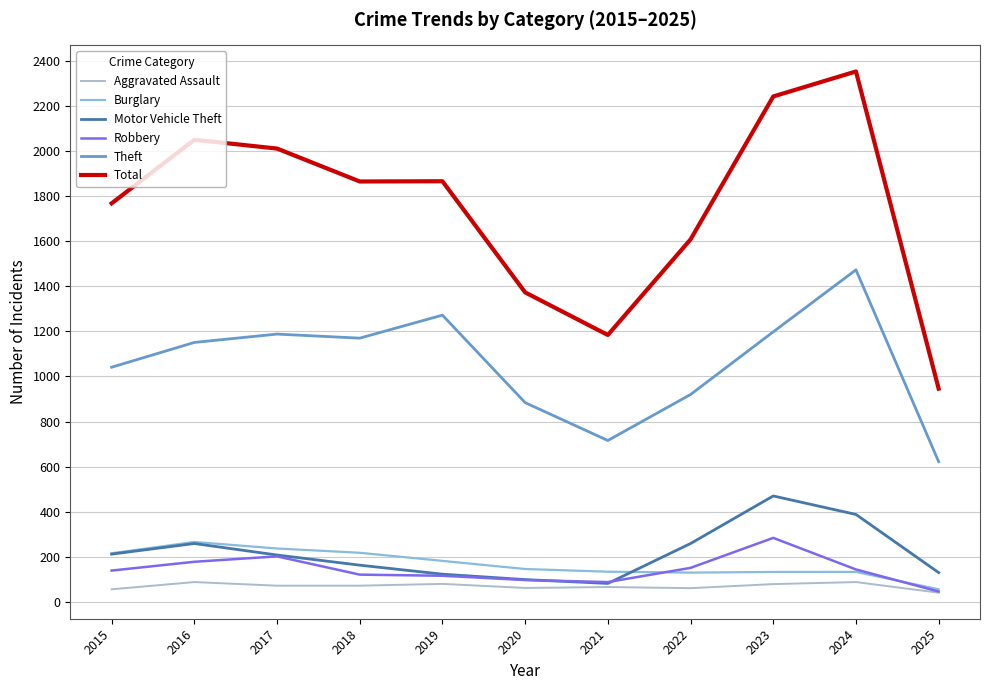

True or false: Theft and Motor Vehicle Theft intersect in this chart.

False